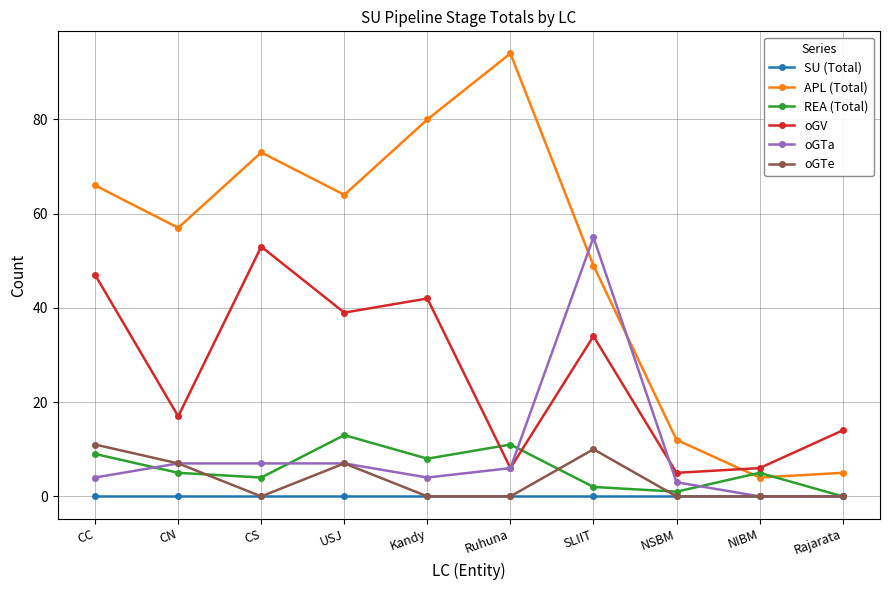

Reading left to right, what are all the values shown in this chart?

SU (Total): 0	0	0	0	0	0	0	0	0	0
APL (Total): 66	57	73	64	80	94	49	12	4	5
REA (Total): 9	5	4	13	8	11	2	1	5	0
oGV: 47	17	53	39	42	6	34	5	6	14
oGTa: 4	7	7	7	4	6	55	3	0	0
oGTe: 11	7	0	7	0	0	10	0	0	0